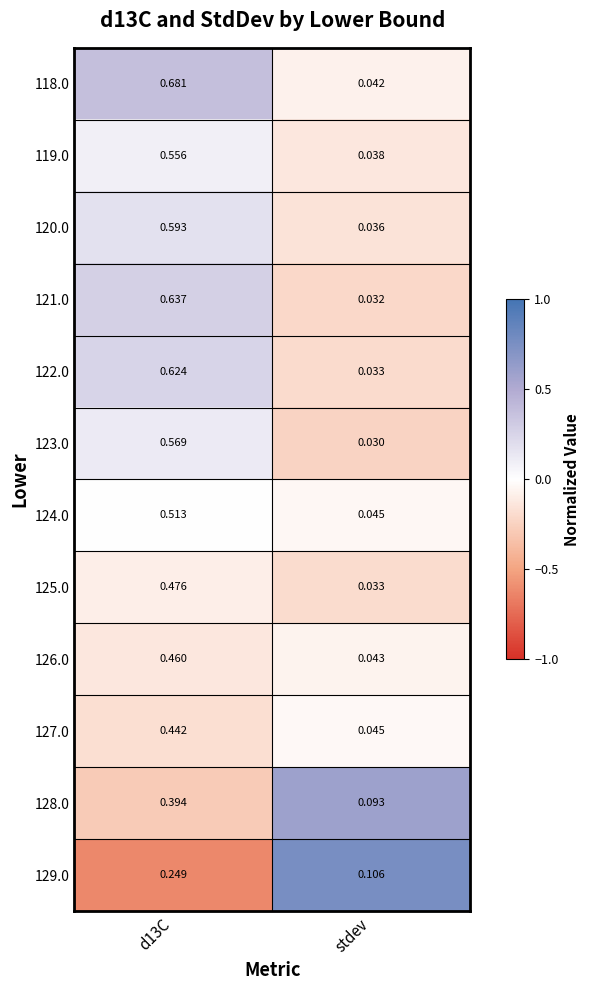

List the series in order of their peak value, lowest first.

129.0, 128.0, 127.0, 126.0, 125.0, 124.0, 119.0, 123.0, 120.0, 122.0, 121.0, 118.0